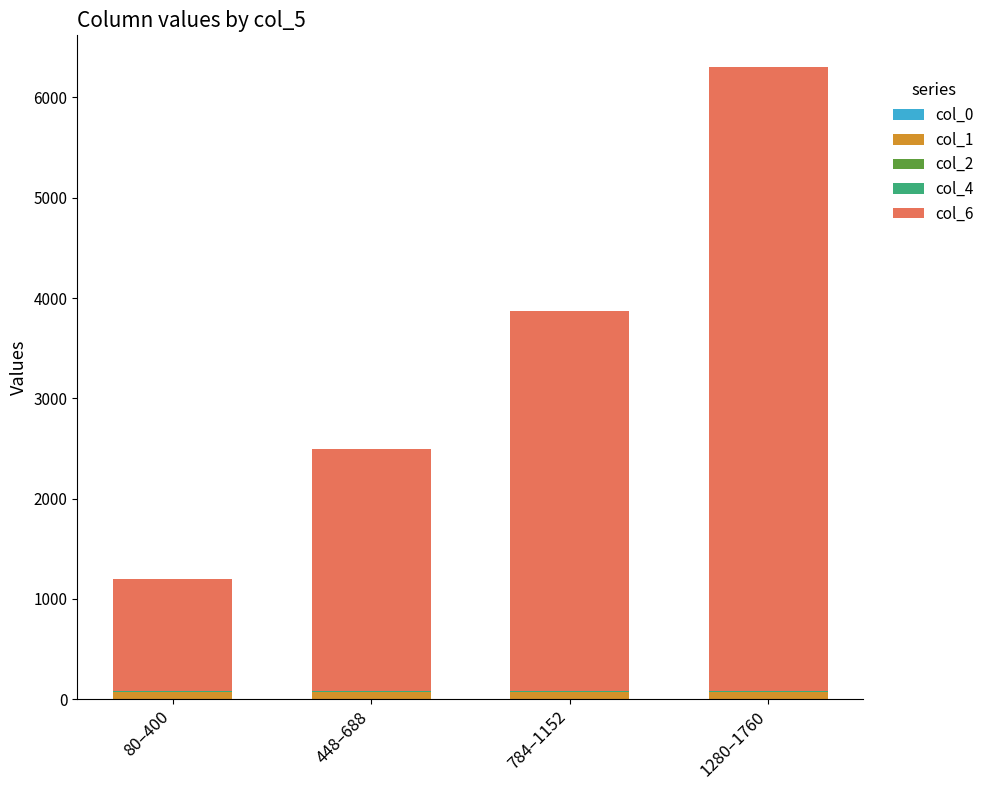

At which category is the sum across all series the highest?

1280–1760